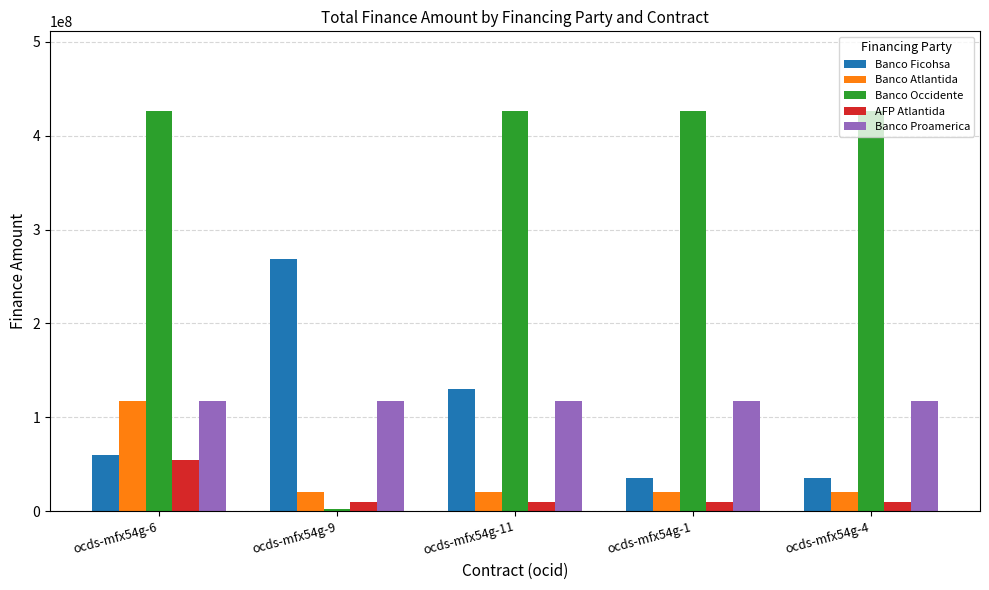

What is the maximum value shown in the chart?

426000000.0